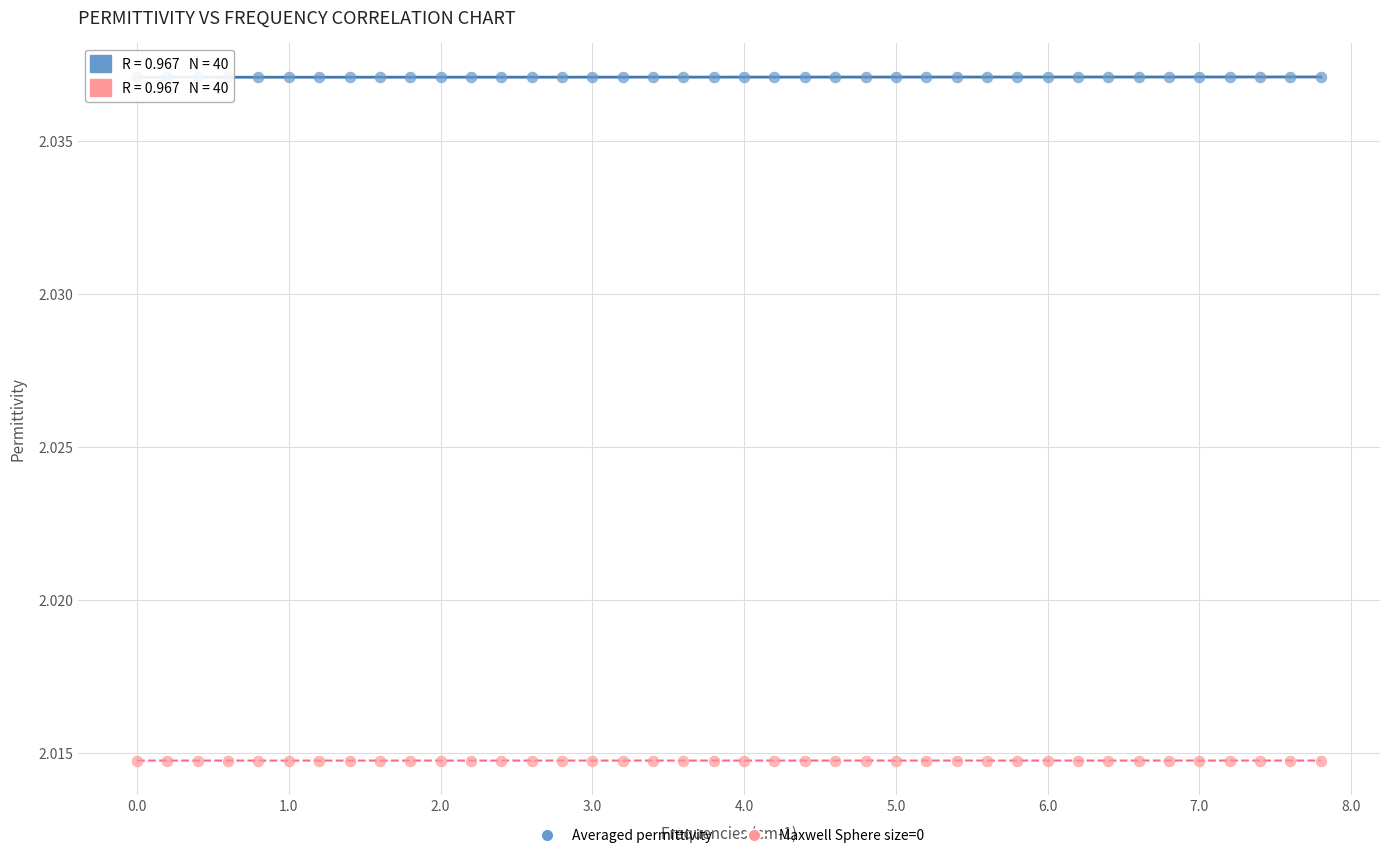

What are all the series names shown in the legend?

Averaged permittivity, Maxwell Sphere size=0